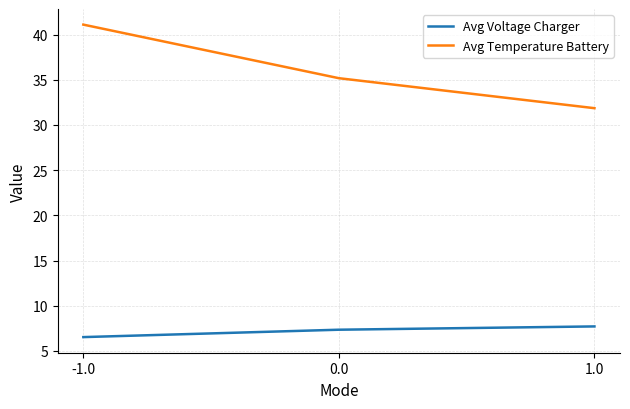

Reading left to right, transcribe all the data shown in this chart.

Avg Voltage Charger: 6.5	7.3	7.7
Avg Temperature Battery: 41.1	35.2	31.9